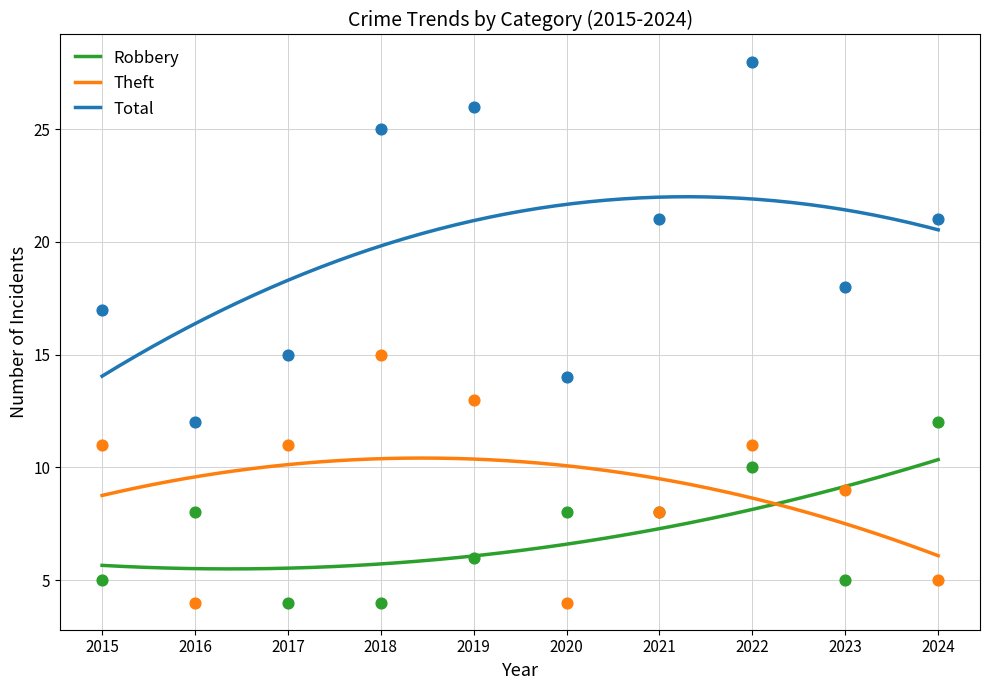

What is the total value across all series at 2021?

37